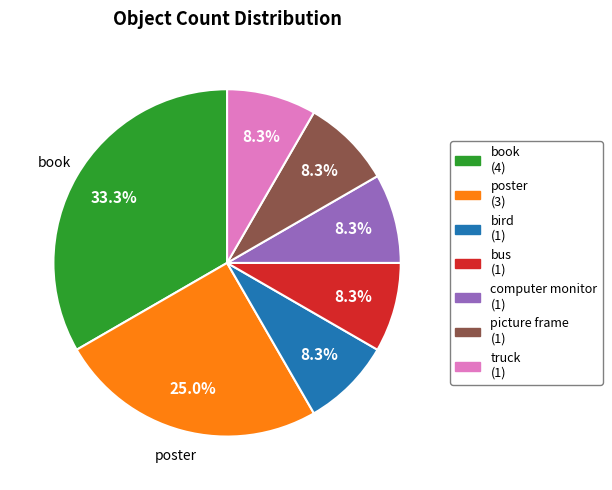

To the nearest percent, what percentage of the pie is book?

33%